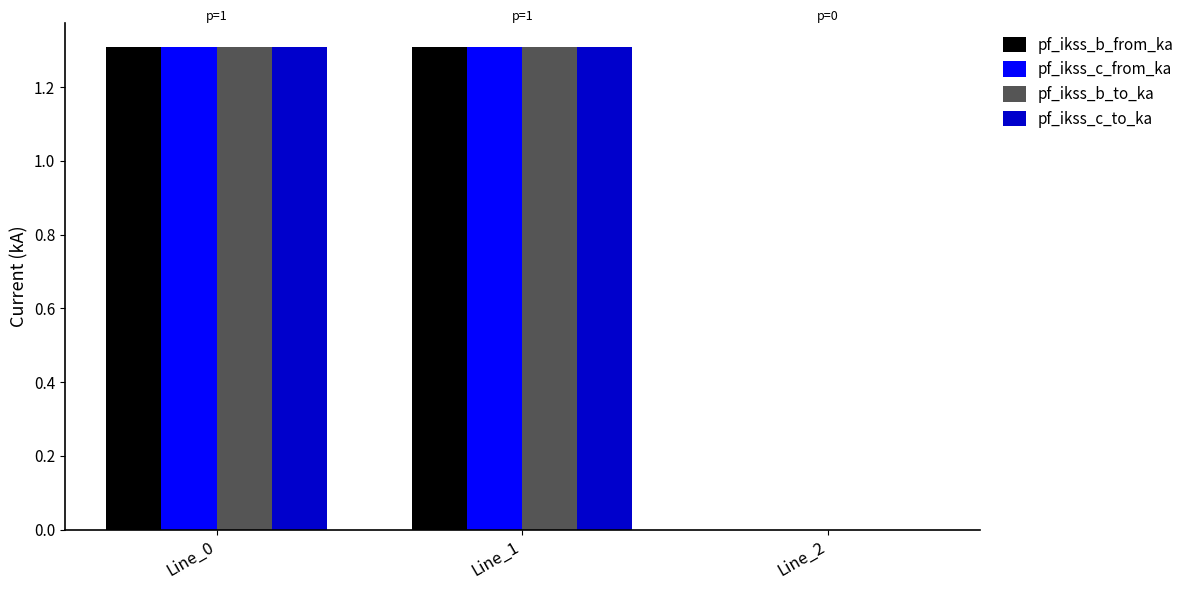

What is the maximum value for pf_ikss_b_to_ka?

1.3